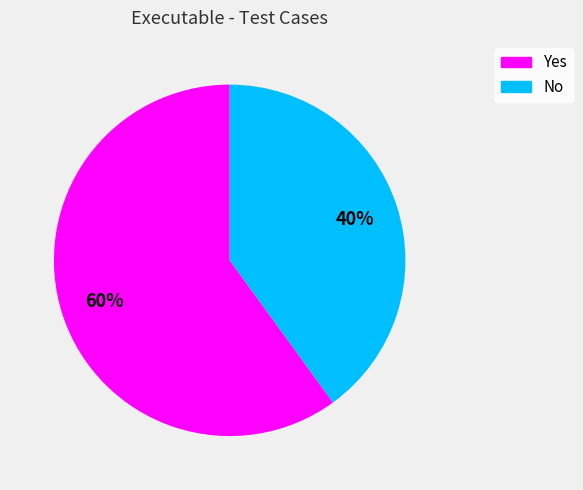

True or false: Yes accounts for 68% of the total.

False